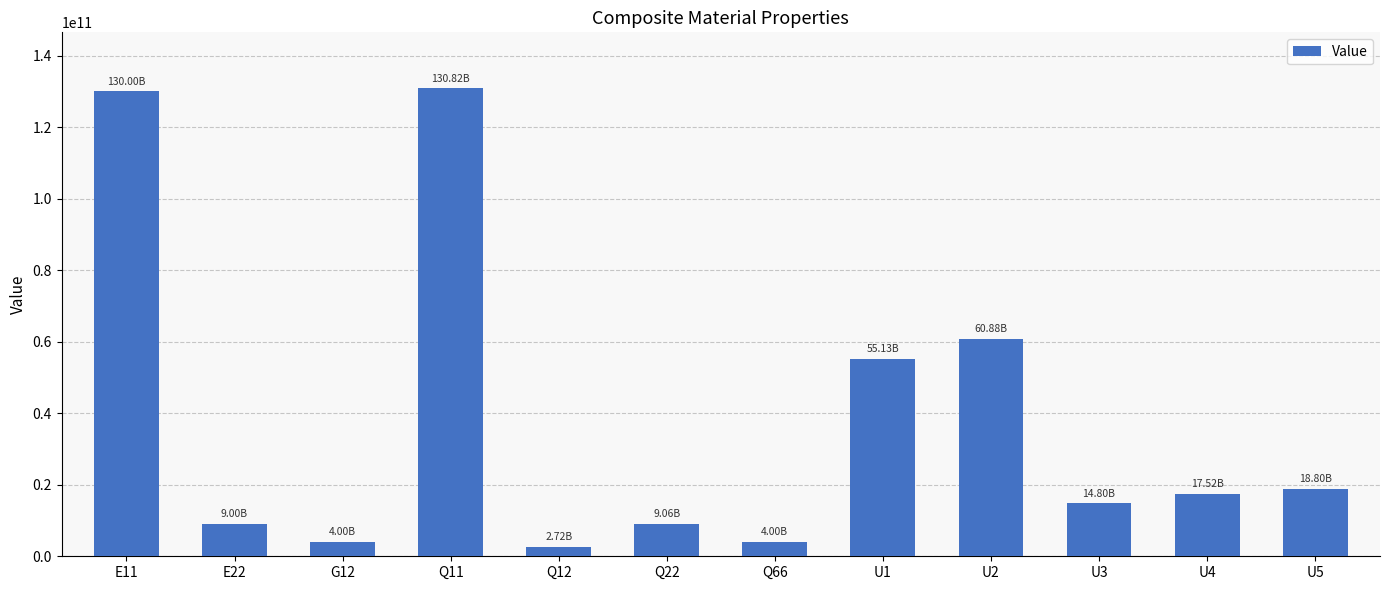

What is the change in value from Q12 to U1?

+52414118739.8